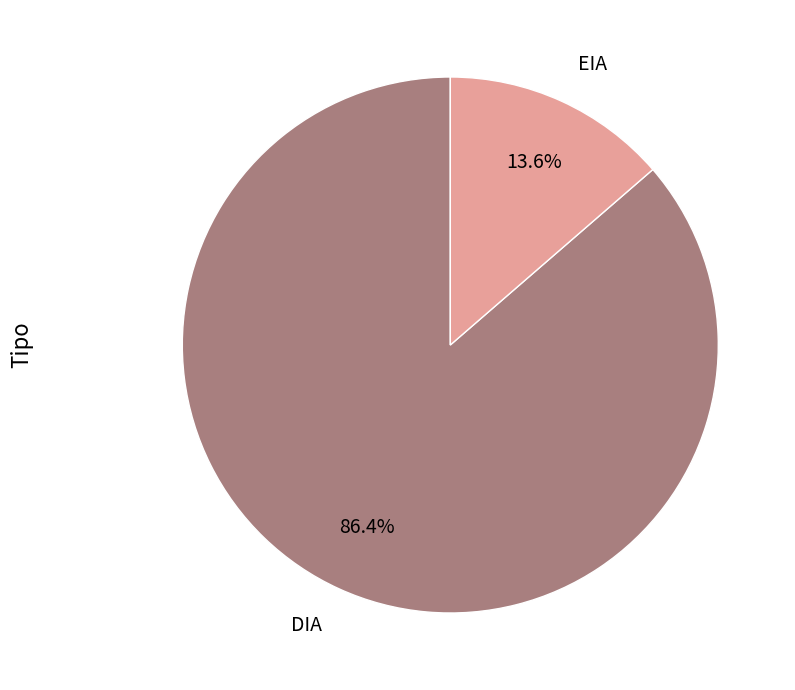

Which has a higher value, DIA or EIA?

DIA